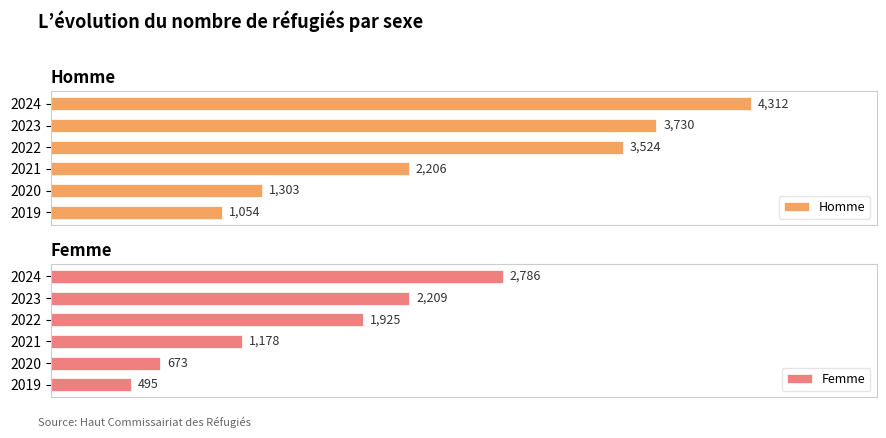

Rank the categories by Homme value from highest to lowest.

2024, 2023, 2022, 2021, 2020, 2019